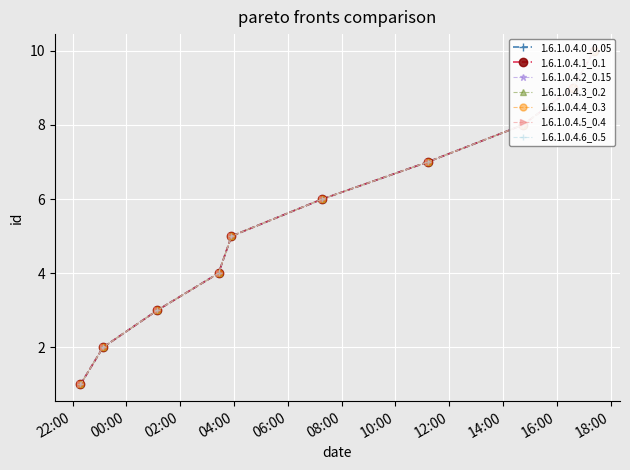

Is it true that the value at 2021-04-14T07:16:53 is 6?

True